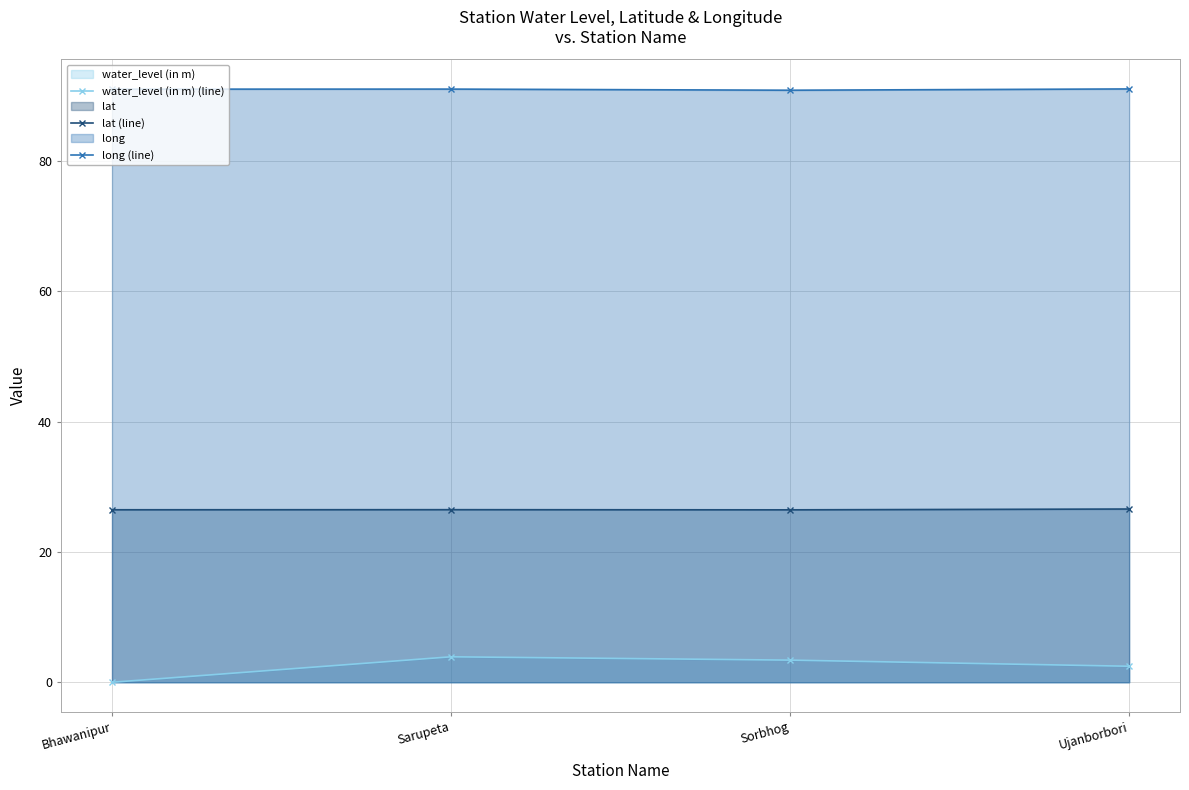

True or false: lat and long intersect in this chart.

False